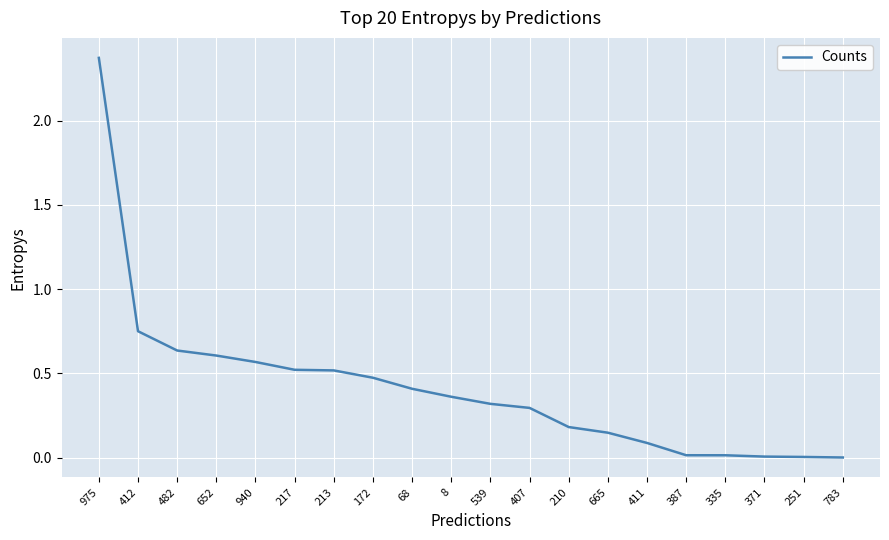

The value at 411 is 0.1. True or false?

True